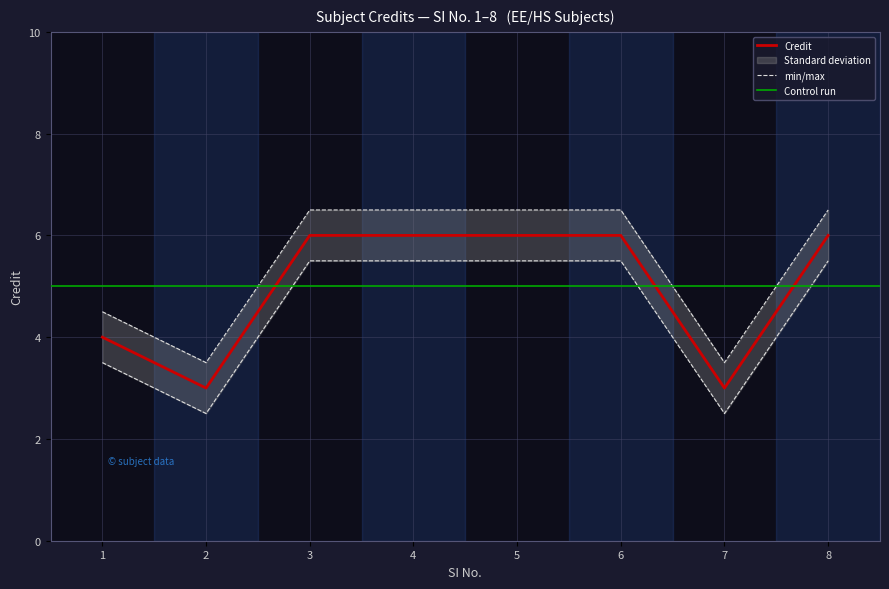

What is the sum of the values at 4 and 2?

9